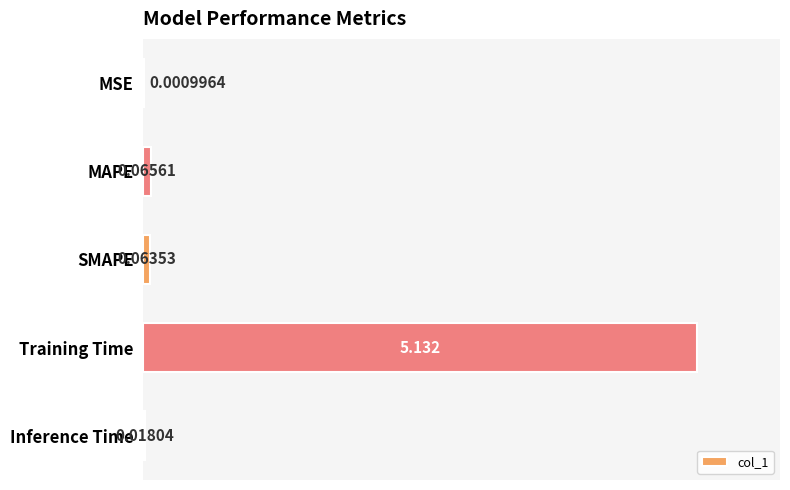

At which label is the value closest to 2?

MAPE